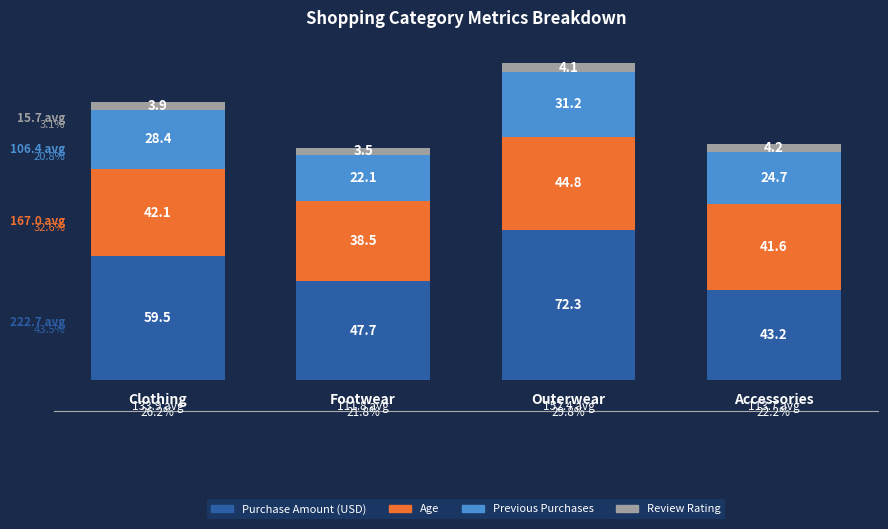

What is the difference between the maximum and minimum values in the Purchase Amount (USD) series?

29.1